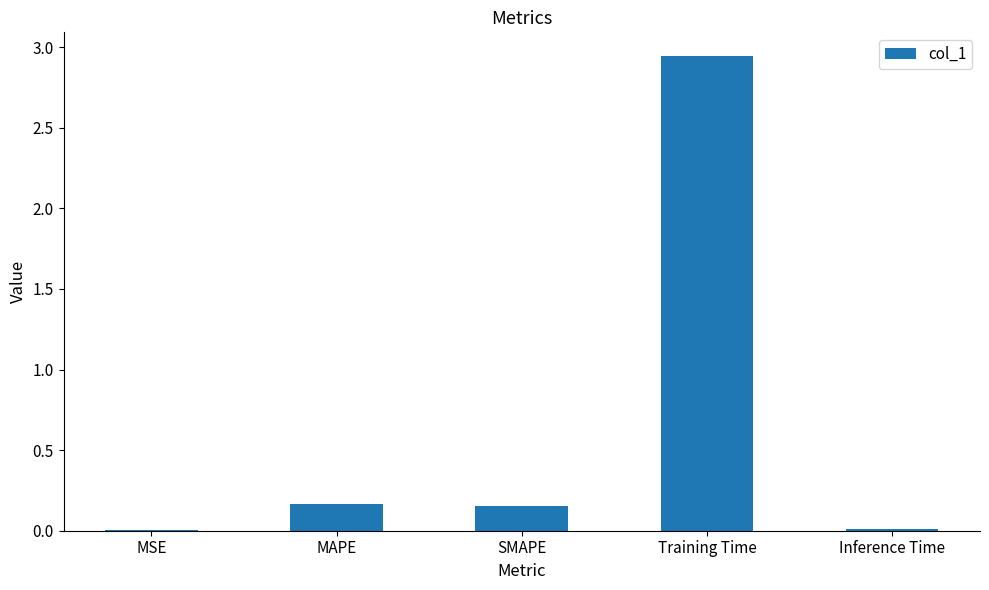

What is the sum of all values?

3.3